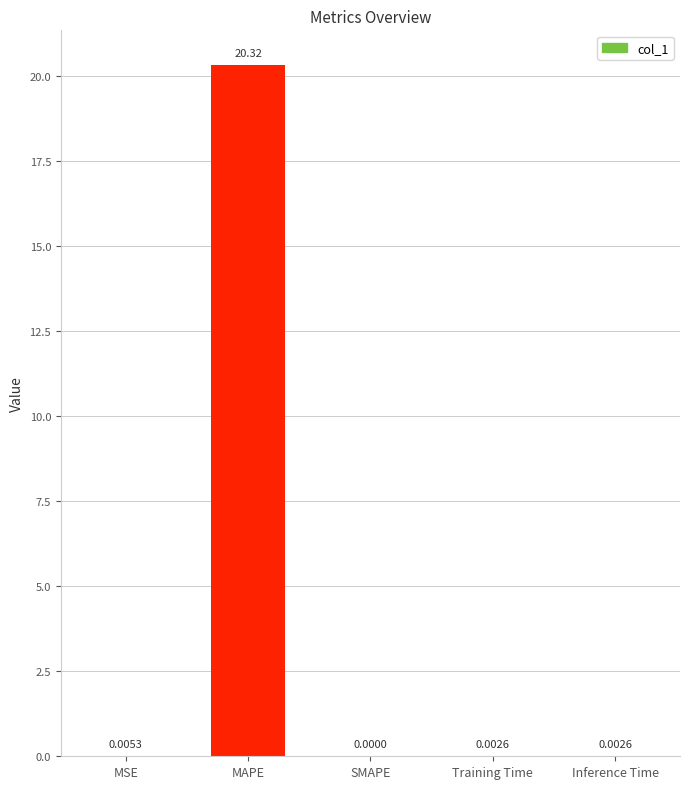

Which has a higher value, Training Time or MSE?

MSE